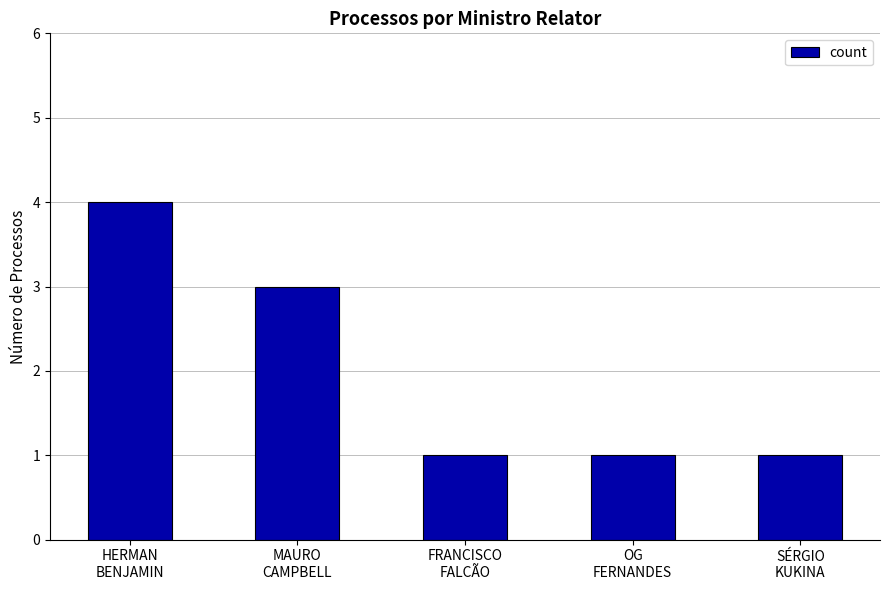

What is the value of the 3rd bar from the left?

1